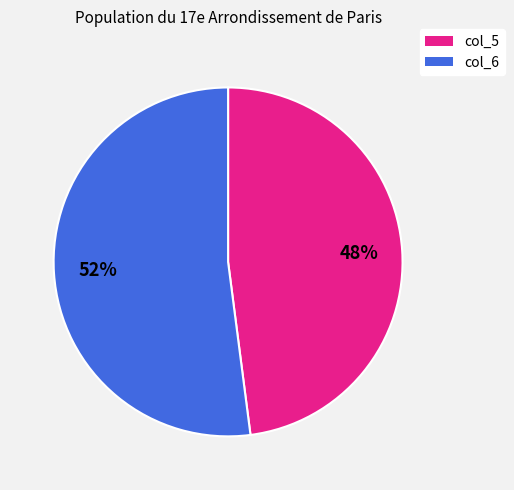

Between col_5 and col_6, which is larger?

col_6